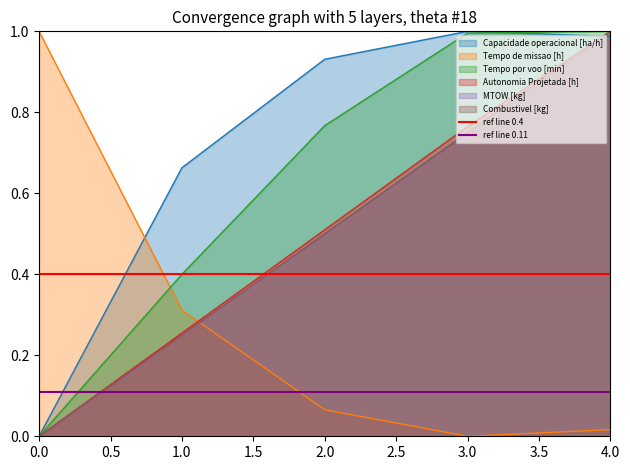

Is it true that Capacidade operacional [ha/h] equals 0.0 at 0.0?

True